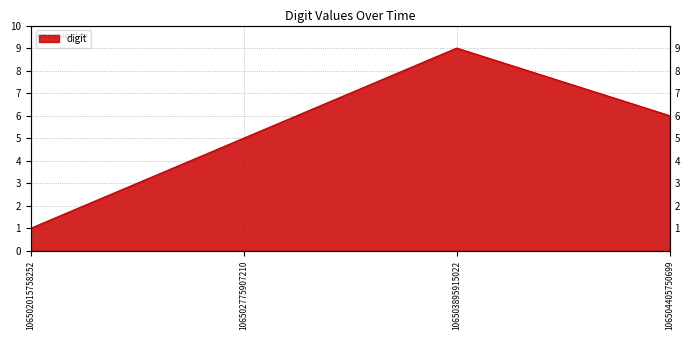

List the labels in order of value, smallest first.

106502015758252, 106502775907210, 106504405750699, 106503895915022